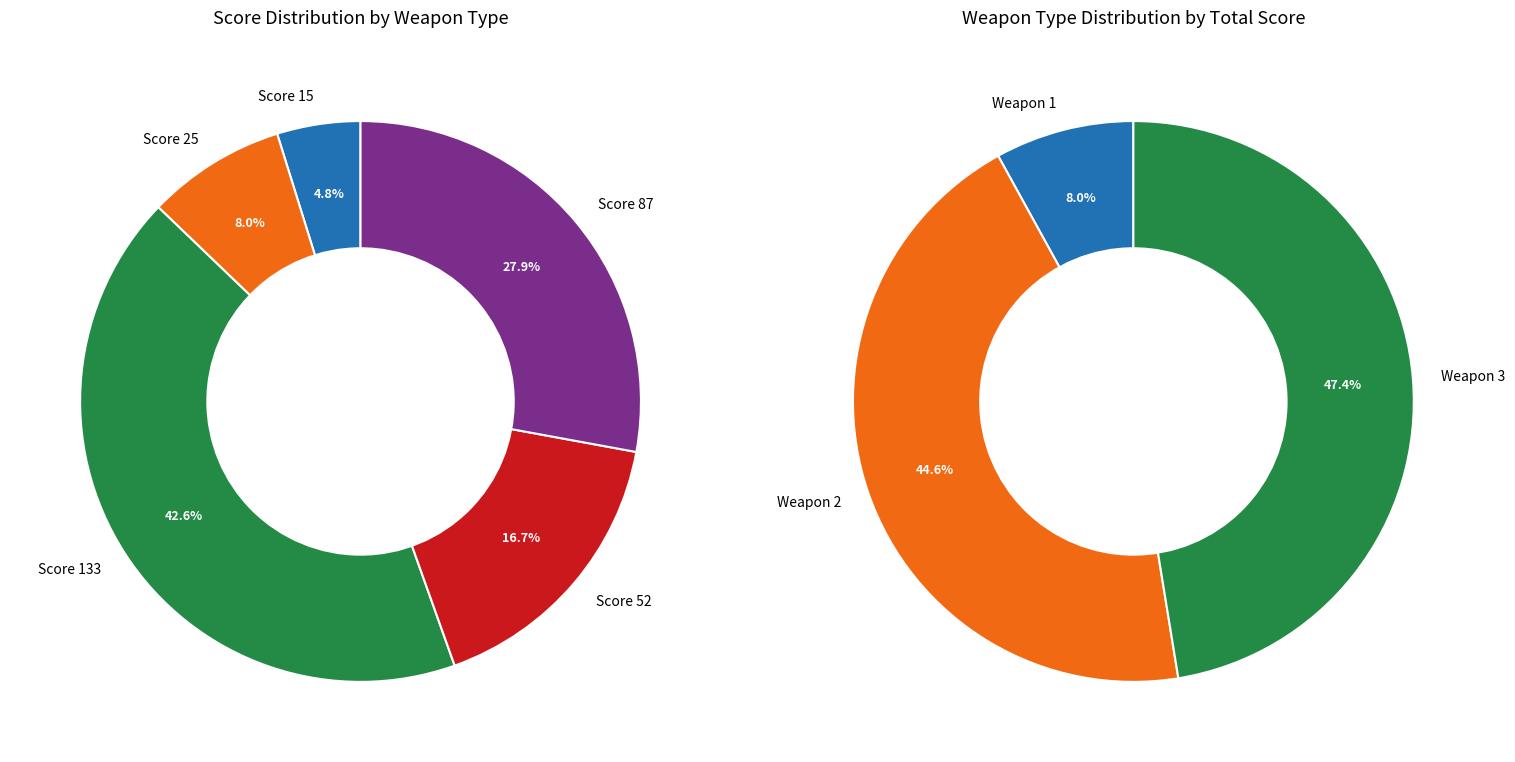

Is it true that Score 133 is 43% of the pie?

True